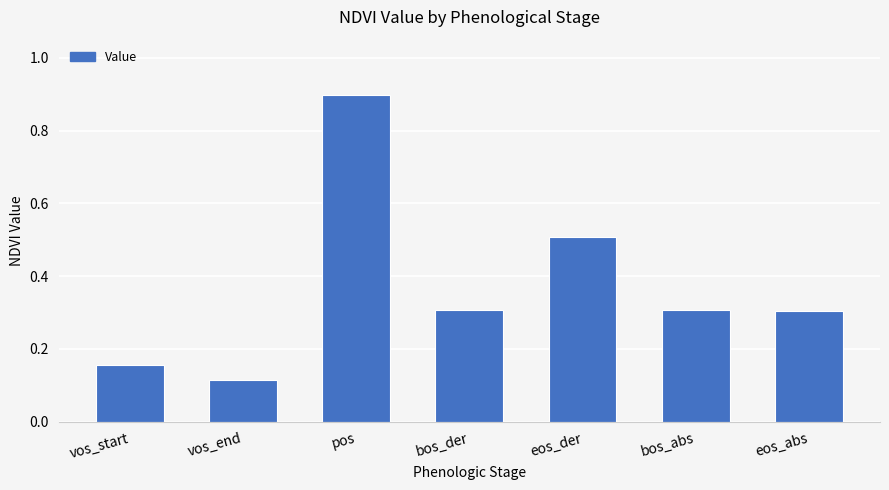

How many values are between 0 and 1?

7